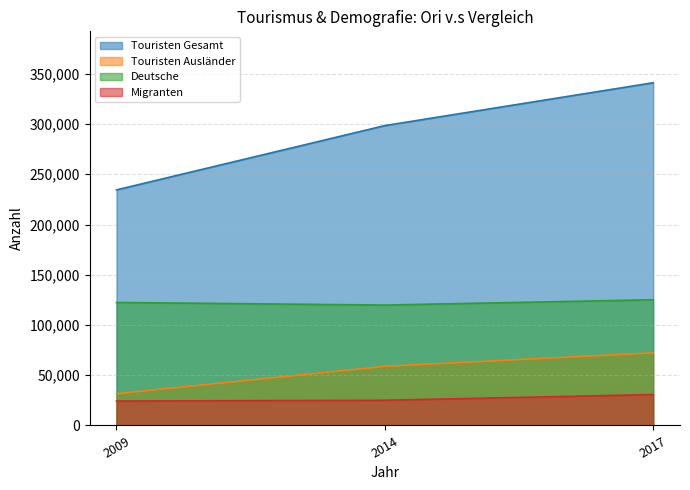

Which series has the largest total across all categories?

Touristen Gesamt